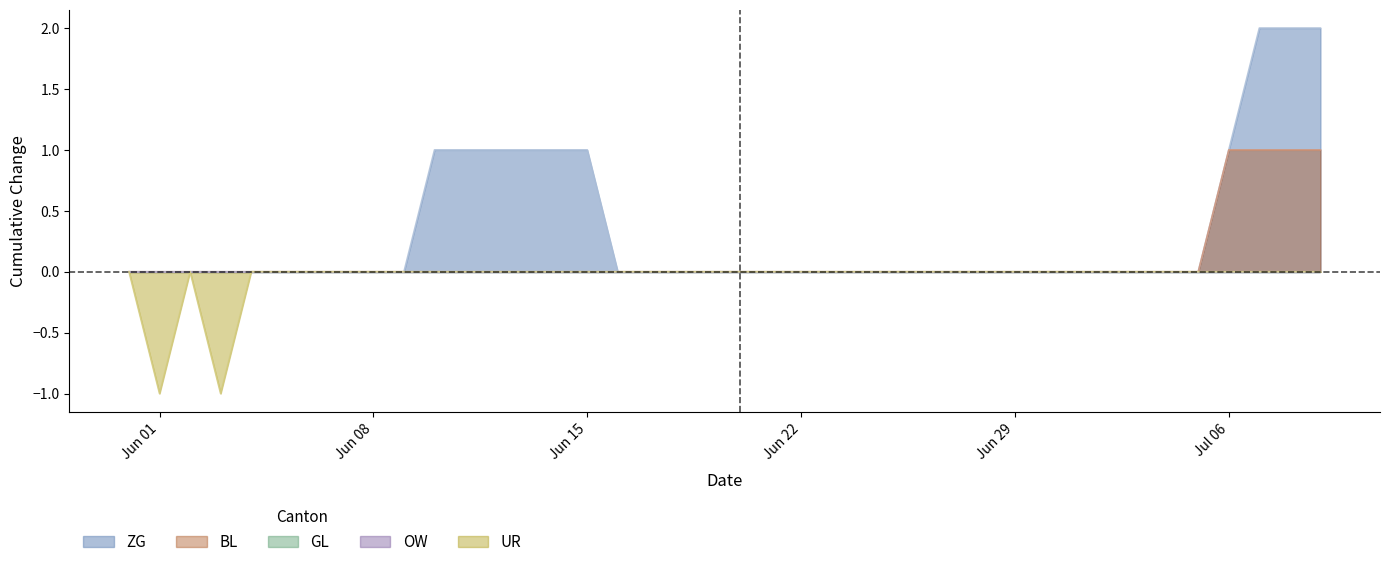

True or false: ZG has more than 2 interior local peaks.

False